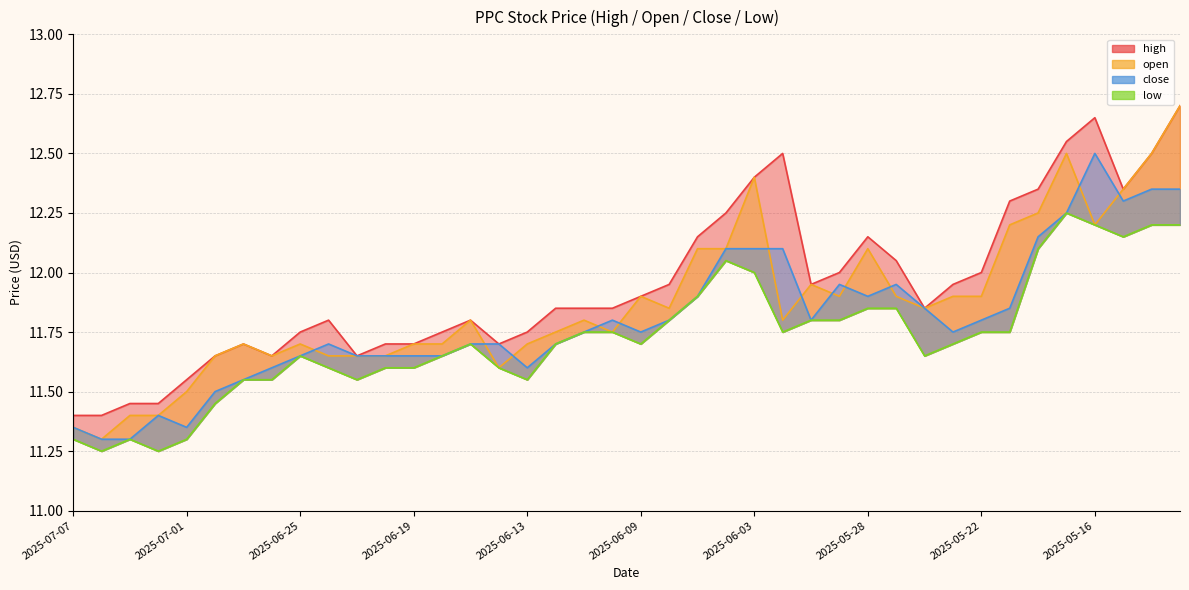

At which category does close reach its first local peak?

2025-07-02